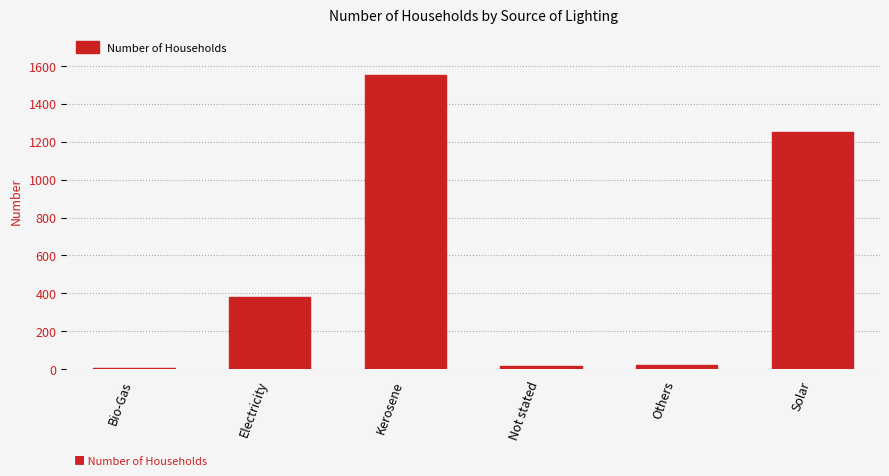

What is the sum of the values at Bio-Gas and Not stated?

27